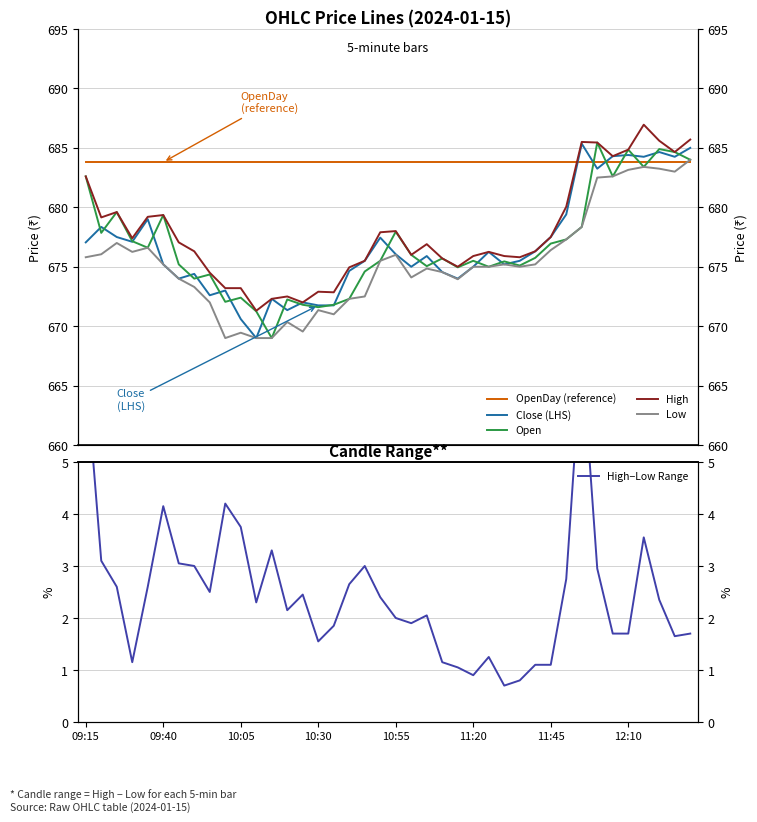

How many lines are shown in the chart?

6